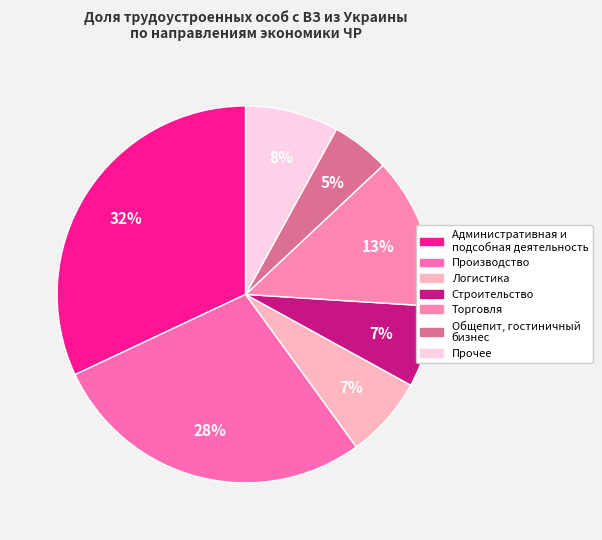

How many segments does this pie chart have?

7